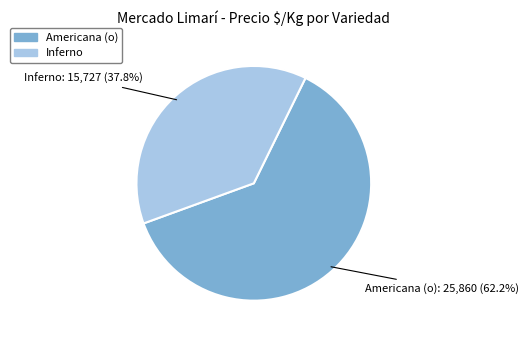

Does any single category account for the majority?

Yes